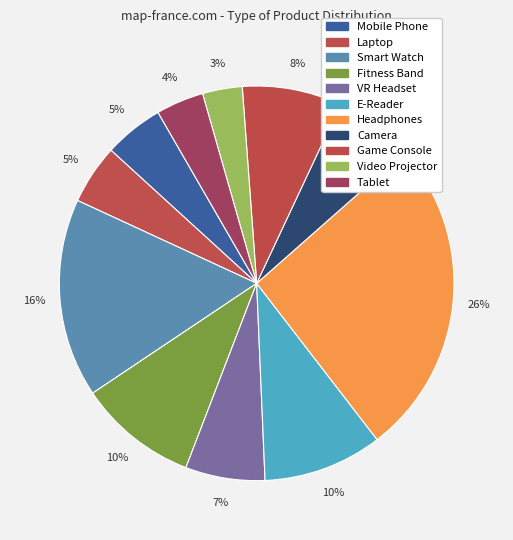

What percentage is the Laptop slice, to the nearest percent?

5%